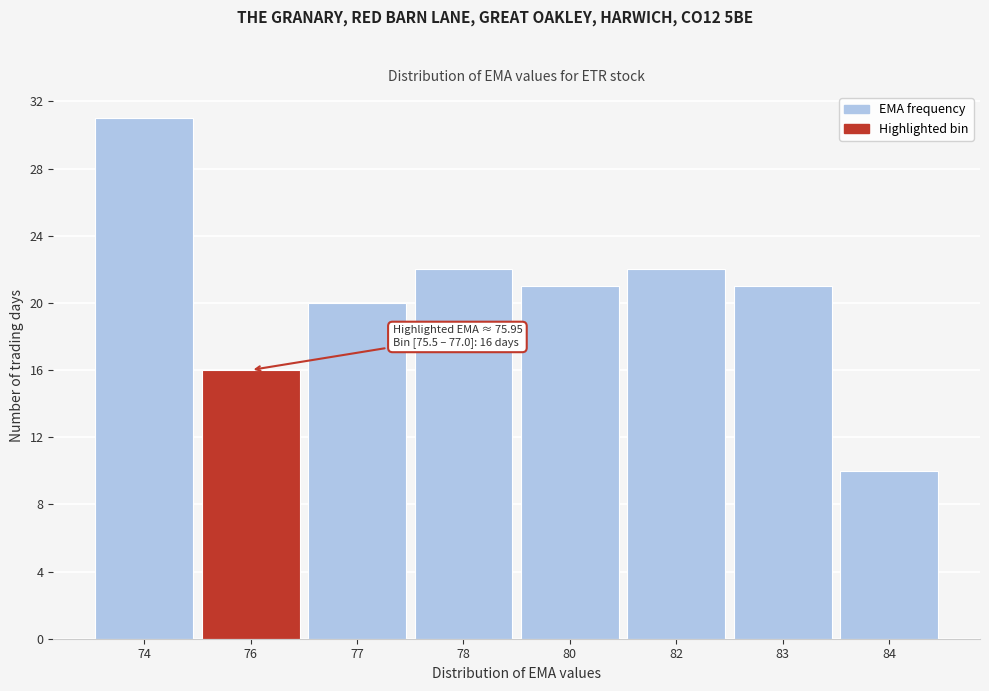

Reading right to left, extract all data points from this chart.

84=10	83=21	82=22	80=21	78=22	77=20	76=16	74=31